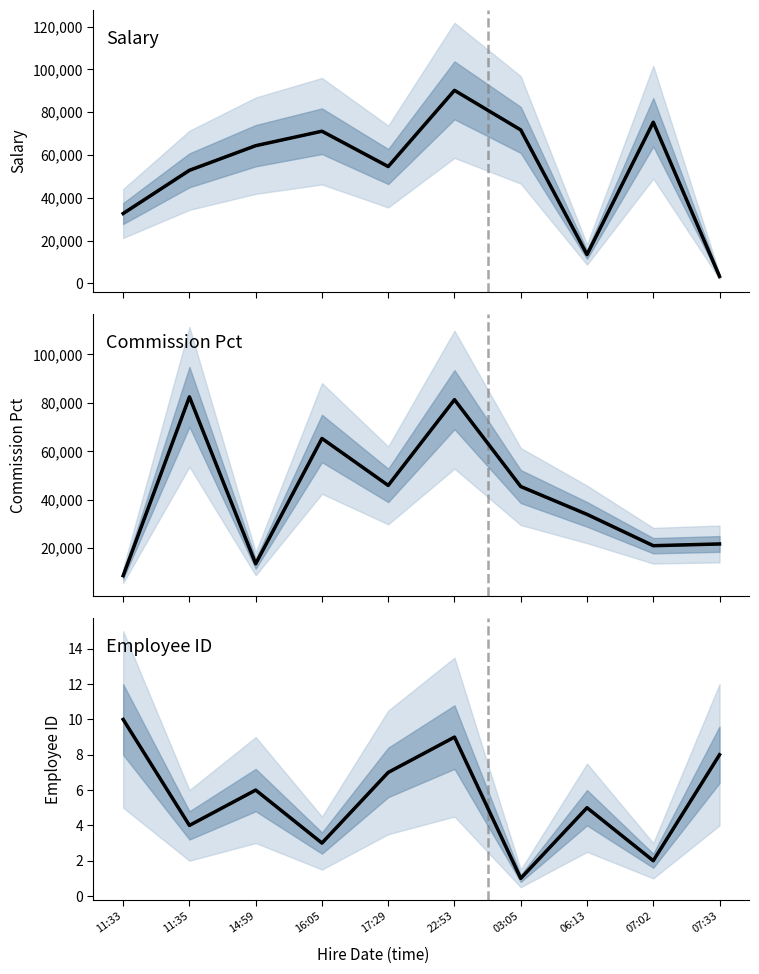

Reading left to right, transcribe all the data shown in this chart.

salary: 11:33=32637	11:35=52820	14:59=64329	16:05=71090	17:29=54588	22:53=90189	03:05=71697	06:13=13439	07:02=75289	07:33=3244
salary_main: 11:33=32637	11:35=52820	14:59=64329	16:05=71090	17:29=54588	22:53=90189	03:05=71697	06:13=13439	07:02=75289	07:33=3244
commission_pct: 11:33=8639	11:35=82484	14:59=13556	16:05=65309	17:29=45928	22:53=81327	03:05=45464	06:13=33970	07:02=21024	07:33=21747
commission_pct_main: 11:33=8639	11:35=82484	14:59=13556	16:05=65309	17:29=45928	22:53=81327	03:05=45464	06:13=33970	07:02=21024	07:33=21747
id: 11:33=10	11:35=4	14:59=6	16:05=3	17:29=7	22:53=9	03:05=1	06:13=5	07:02=2	07:33=8
id_main: 11:33=10	11:35=4	14:59=6	16:05=3	17:29=7	22:53=9	03:05=1	06:13=5	07:02=2	07:33=8